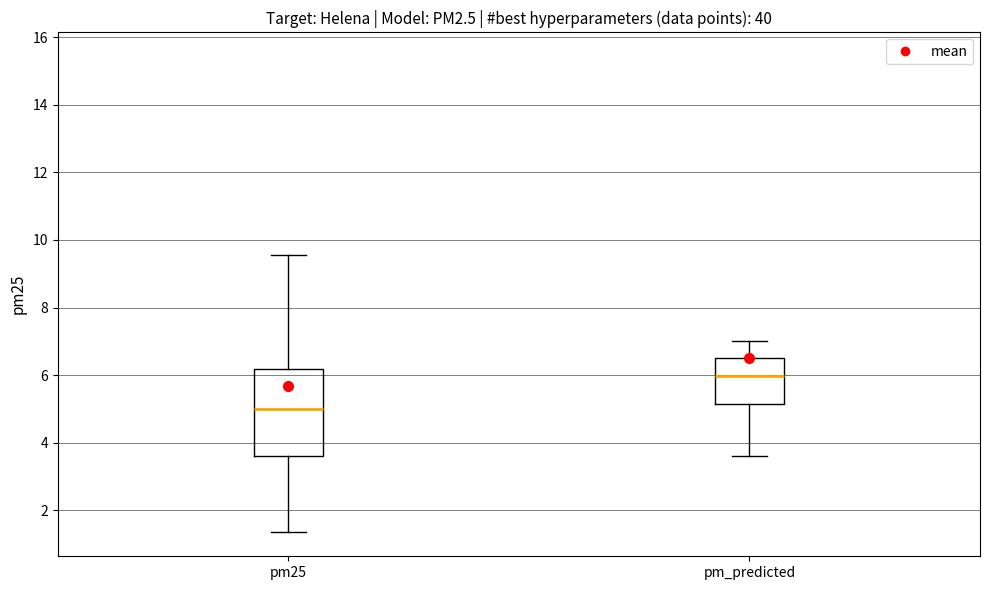

Which box's median line is the lowest?

pm25